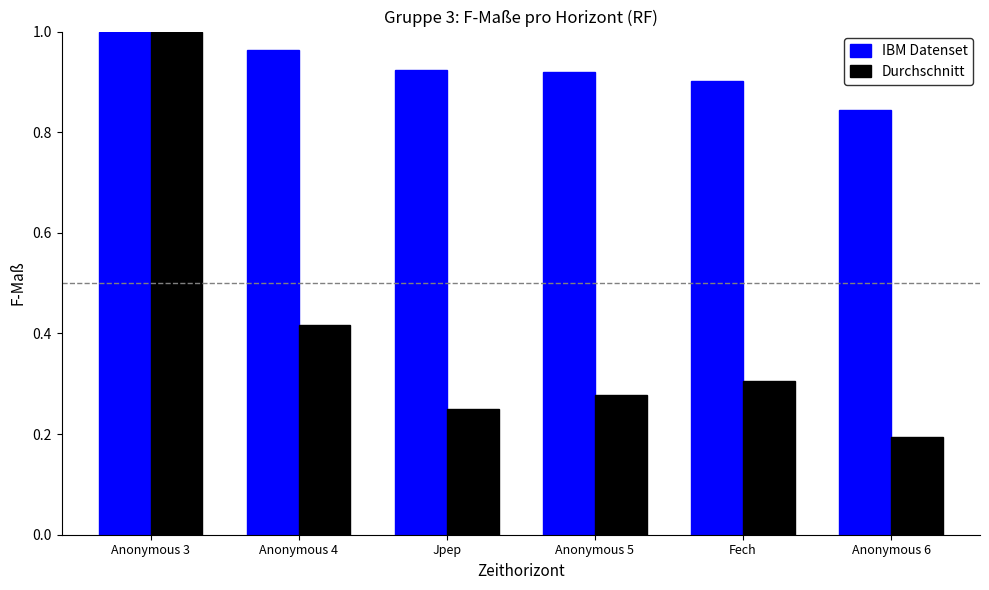

Which series has the widest spread of values?

Durchschnitt